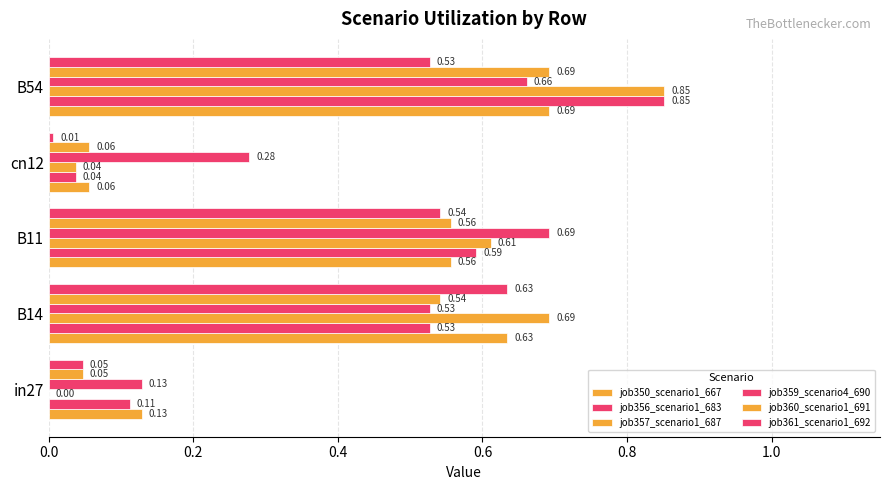

How many values in the job357_scenario1_687 series exceed 0?

4